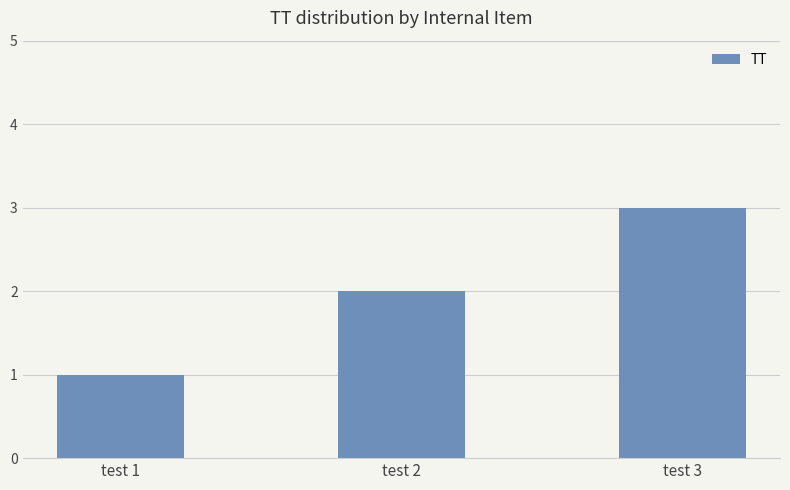

Reading left to right, list all the values displayed in this chart.

1	2	3